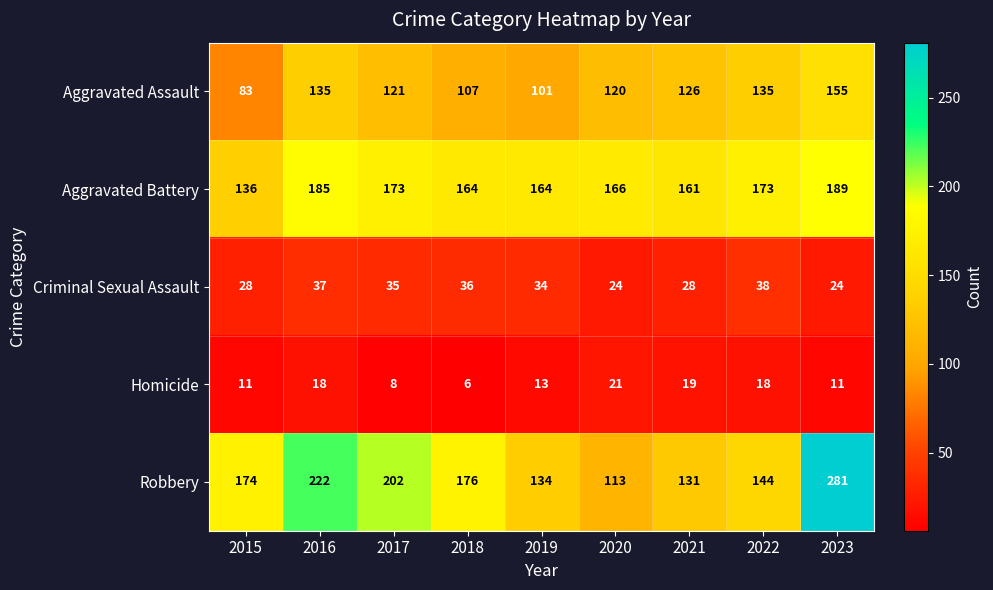

What is the highest value of the Robbery series?

281